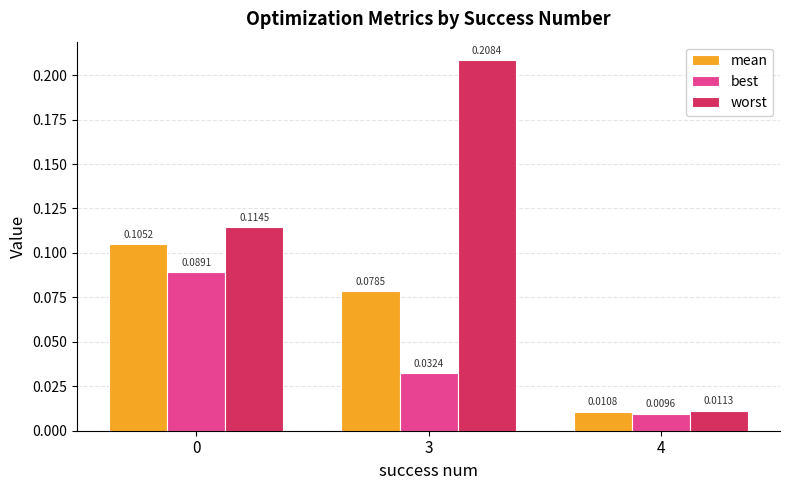

Does the chart contain stacked bars?

No